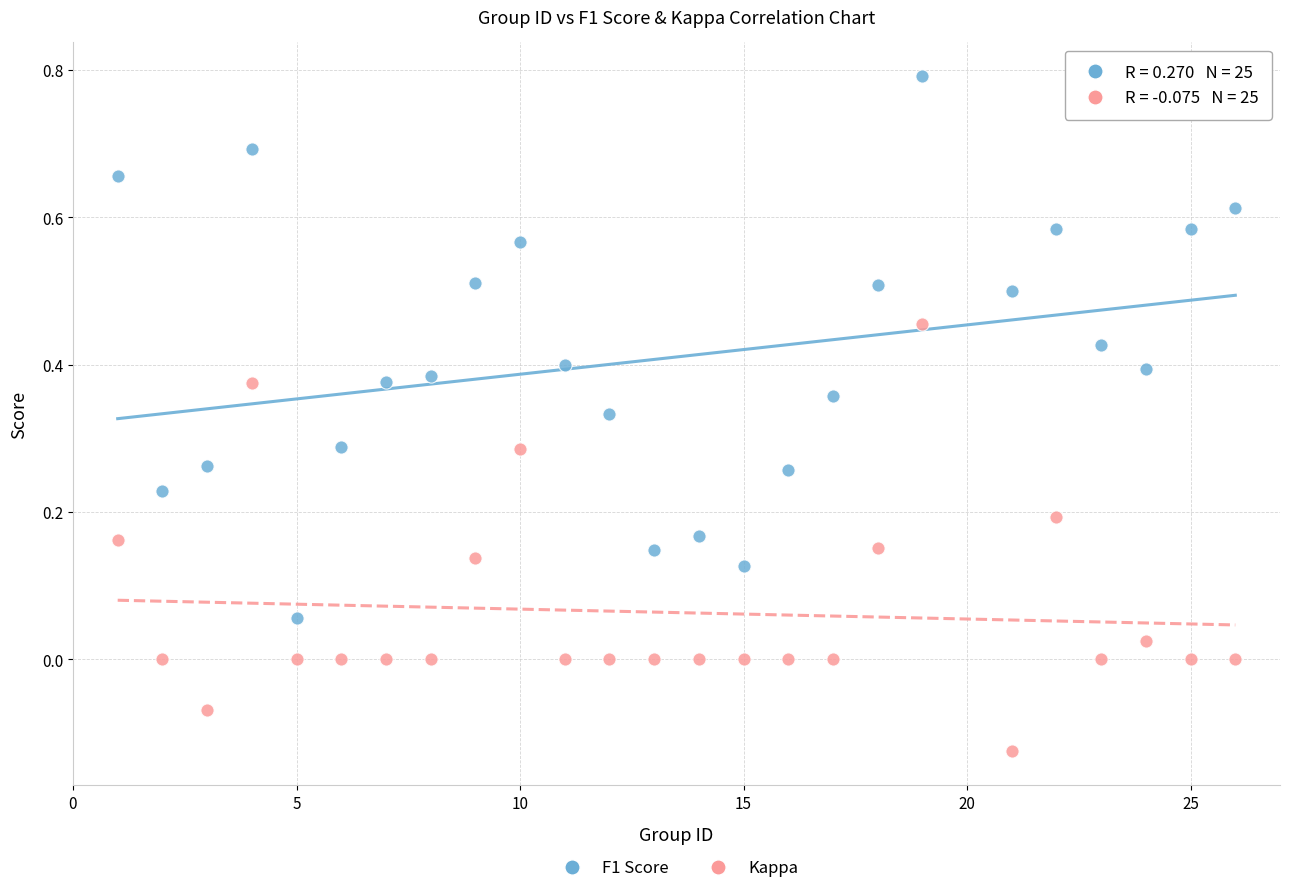

Which series reaches the maximum Y coordinate?

F1 Score